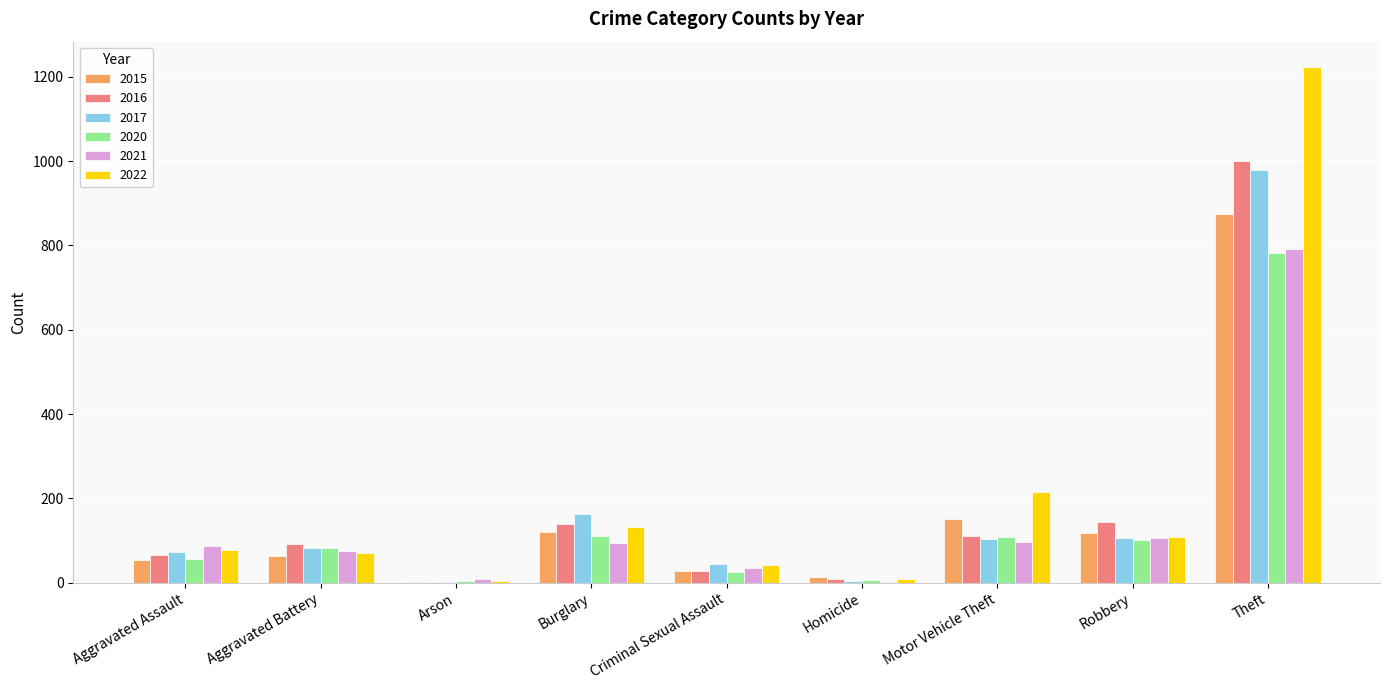

What is the sum of all 2017 values?

1555